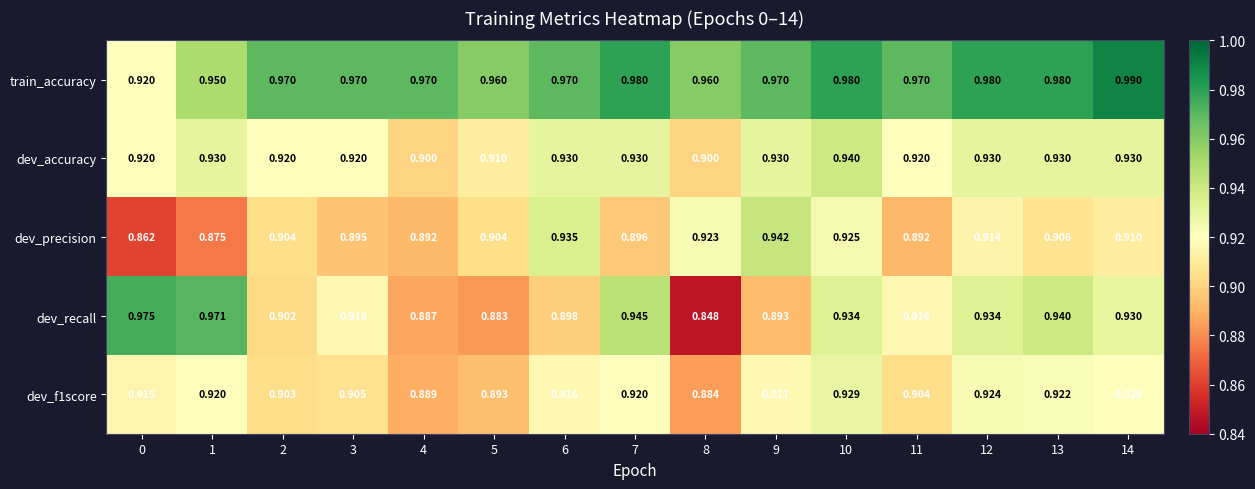

Which series has the largest total across all categories?

train_accuracy